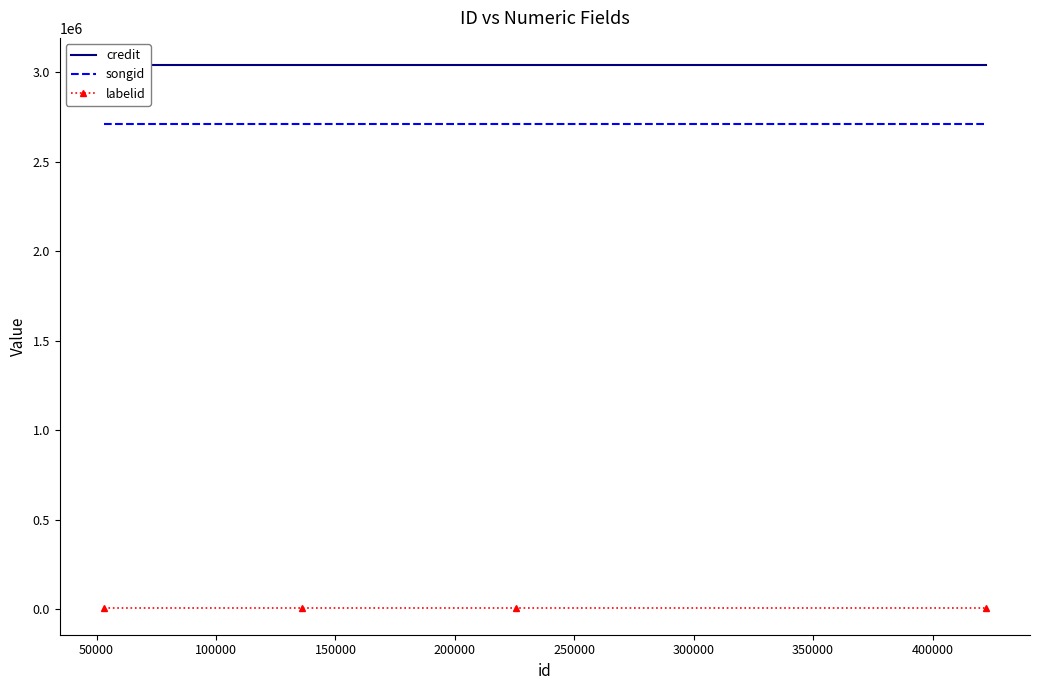

What is the highest value of the labelid series?

8403